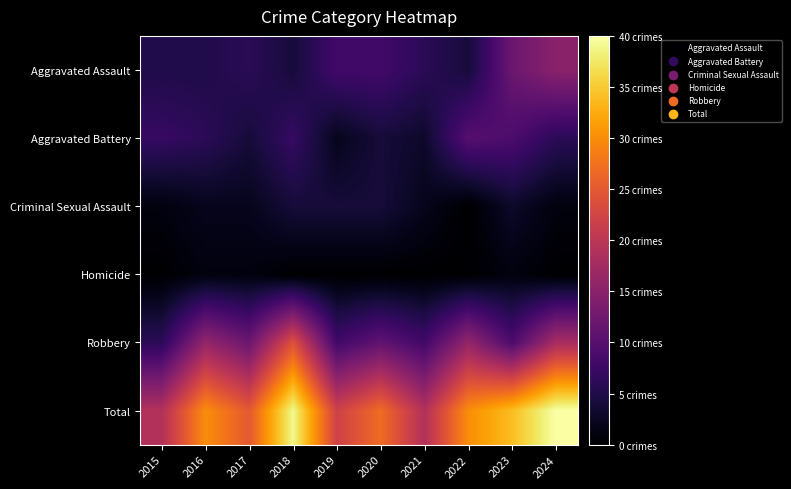

Reading right to left, what are all the values shown in this chart?

Aggravated Assault: 2024=15	2023=12	2022=4	2021=6	2020=8	2019=8	2018=4	2017=6	2016=5	2015=5
Aggravated Battery: 2024=6	2023=9	2022=10	2021=3	2020=4	2019=2	2018=7	2017=4	2016=6	2015=7
Criminal Sexual Assault: 2024=1	2023=3	2022=0	2021=2	2020=4	2019=4	2018=4	2017=2	2016=2	2015=1
Homicide: 2024=0	2023=1	2022=0	2021=0	2020=0	2019=0	2018=0	2017=1	2016=1	2015=0
Robbery: 2024=18	2023=9	2022=16	2021=8	2020=11	2019=8	2018=24	2017=12	2016=16	2015=6
Total: 2024=40	2023=34	2022=30	2021=19	2020=27	2019=22	2018=39	2017=25	2016=30	2015=19